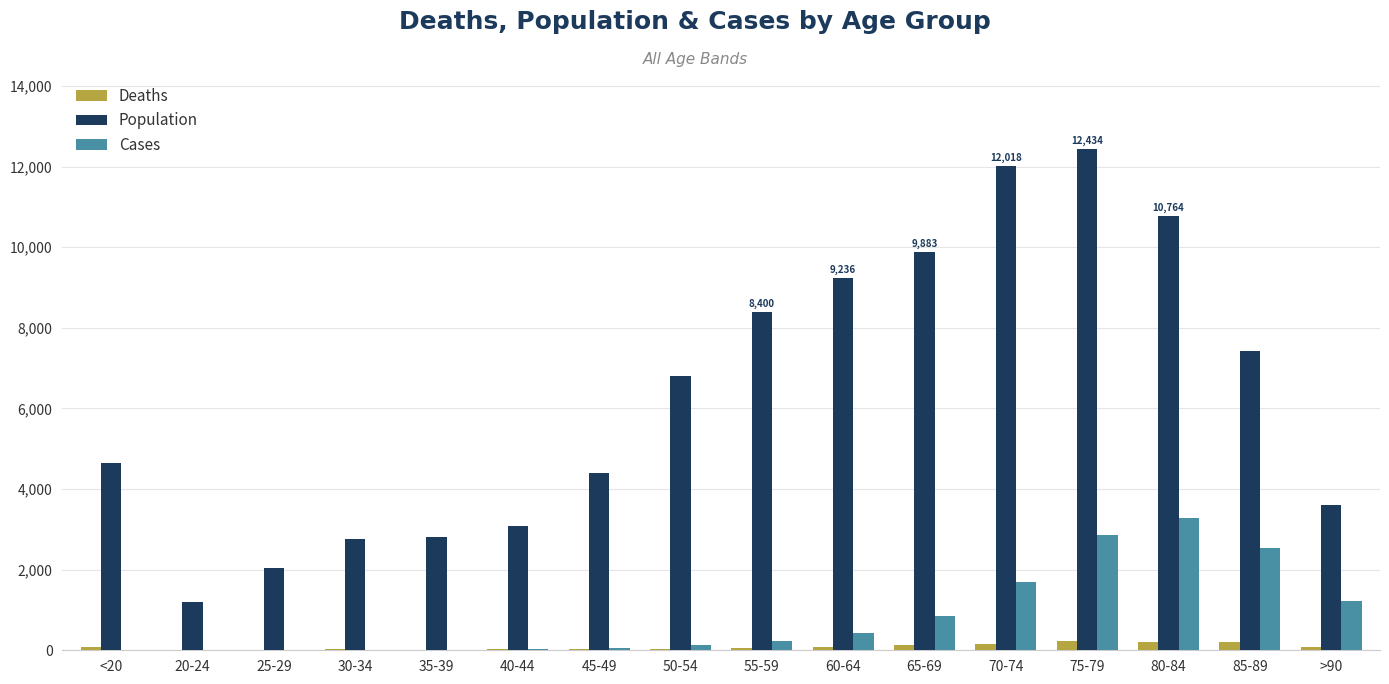

Which series changed the most between 35-39 and 45-49?

Population